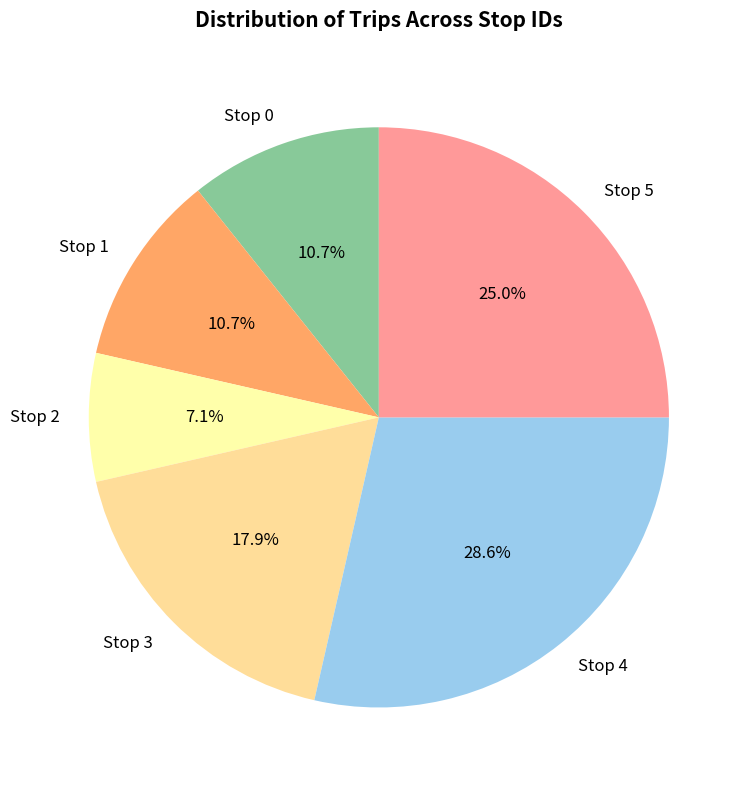

Does any single category account for the majority?

No